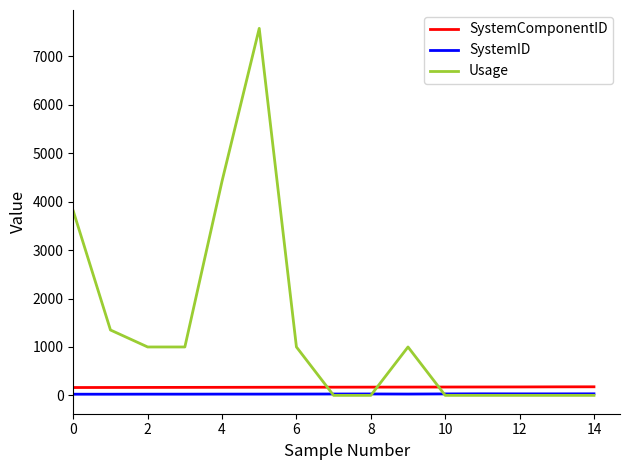

Which series has the largest range (max minus min)?

Usage